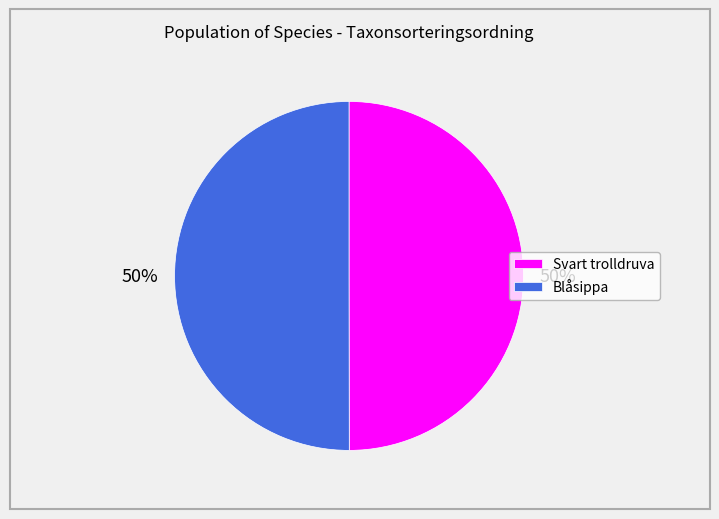

Is the sum of Svart trolldruva and Blåsippa greater than half?

Yes